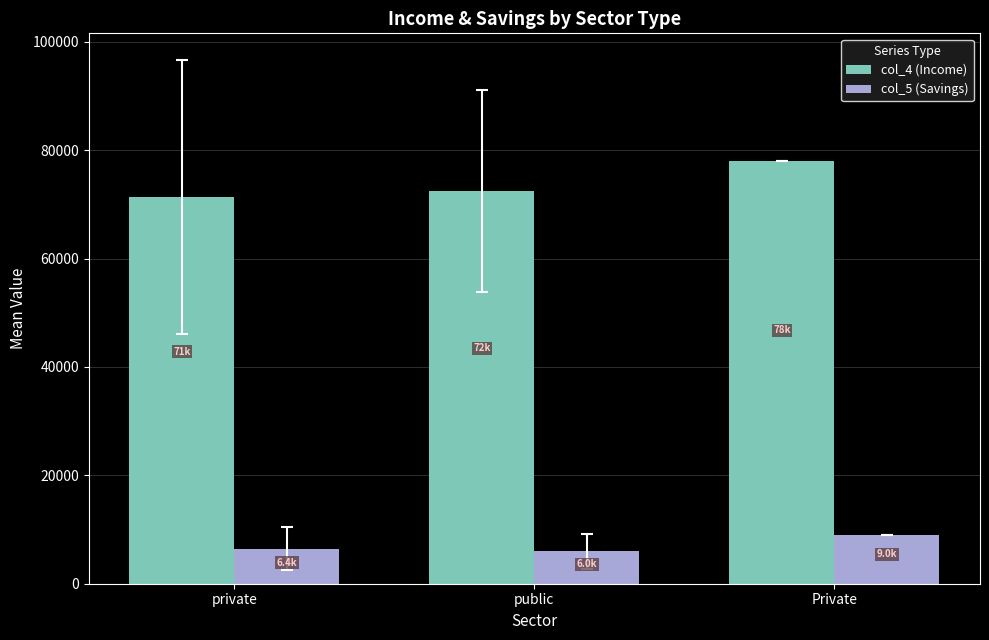

What is the sum of all col_4 (Income) values?

221793.3